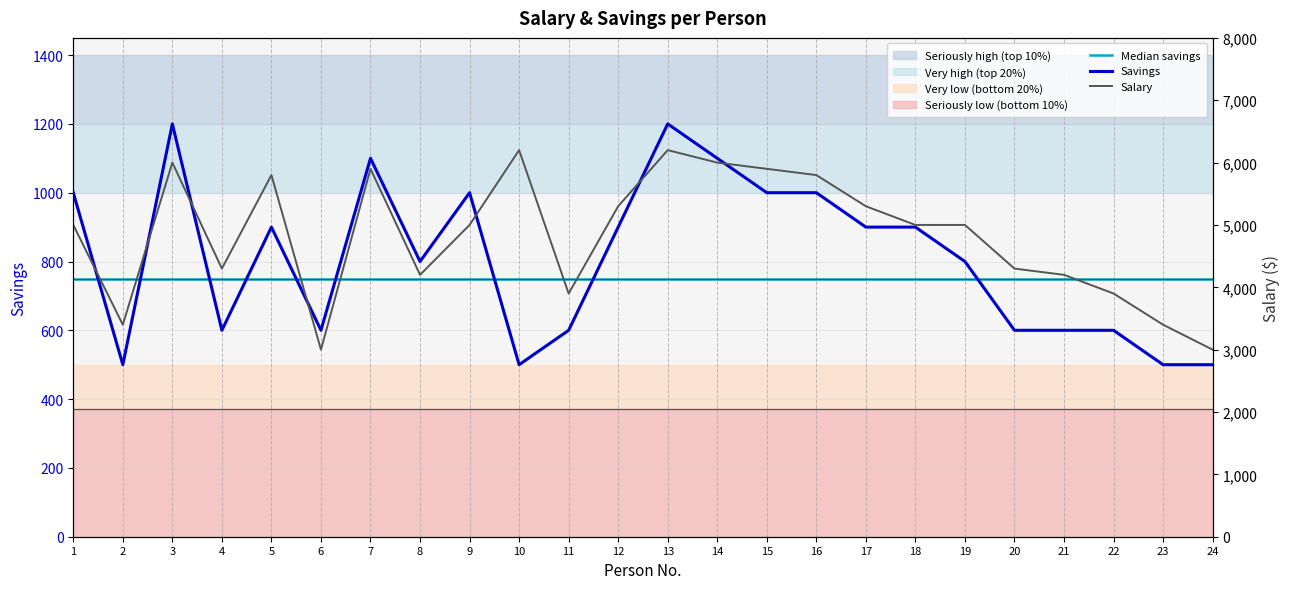

Which series changed the most between 20 and 24?

Salary